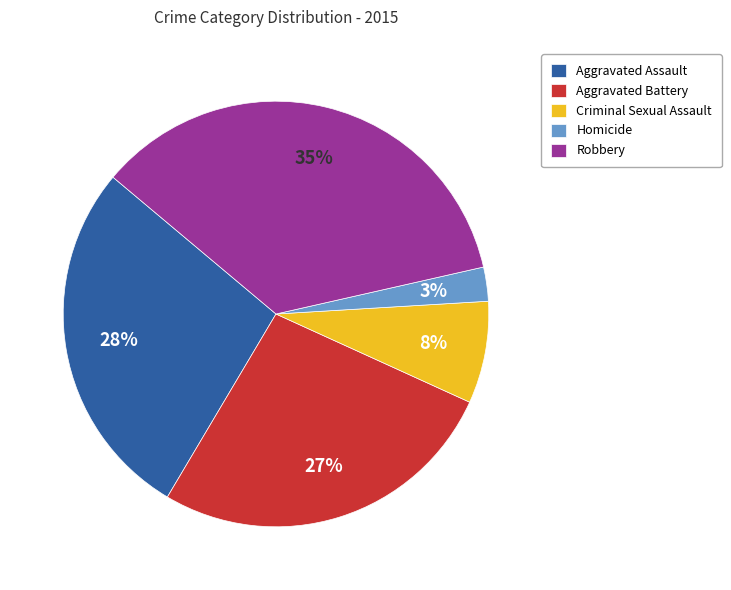

Is Aggravated Battery the majority of the pie?

No